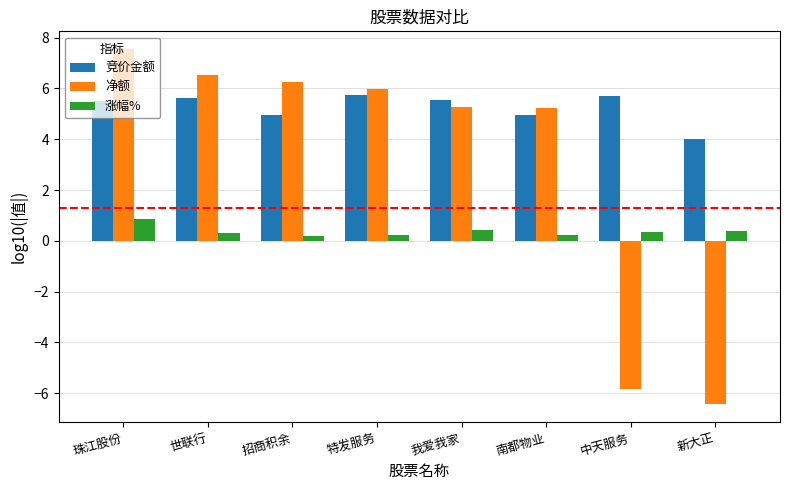

Count the 涨幅% values in the range 0 to 1.

8